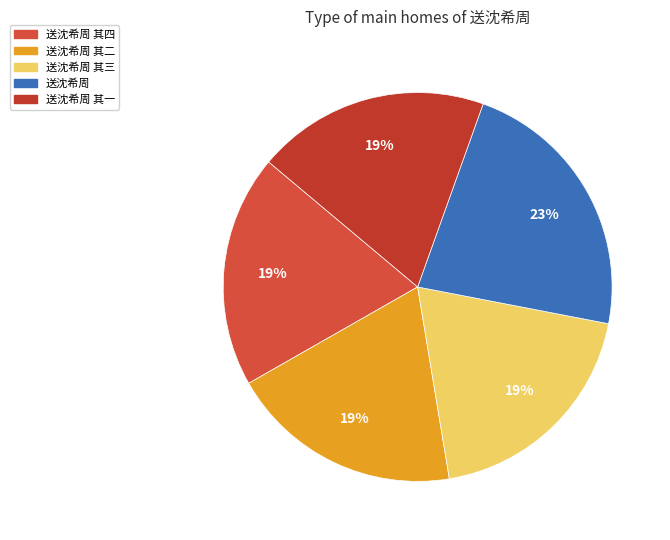

To the nearest percent, what percentage of the pie is 送沈希周 其三?

19%